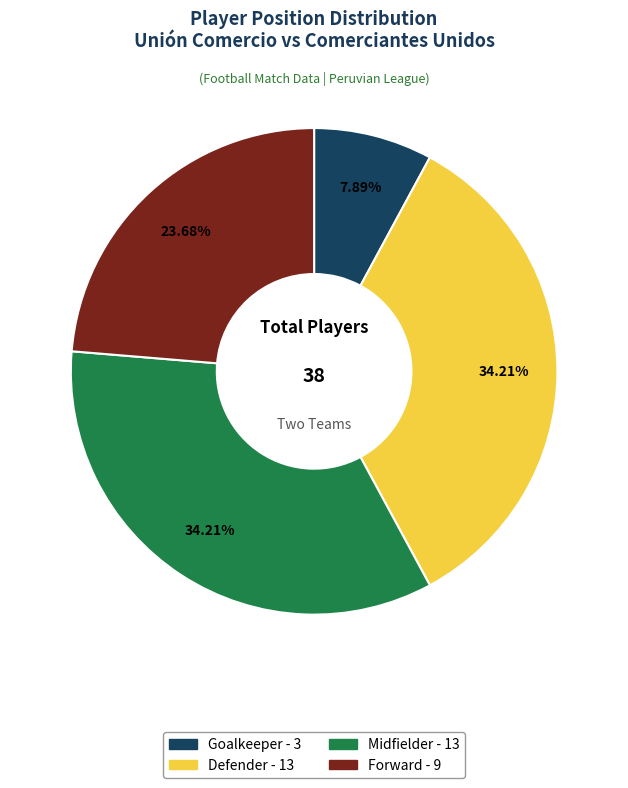

Count the number of slices in the pie.

4